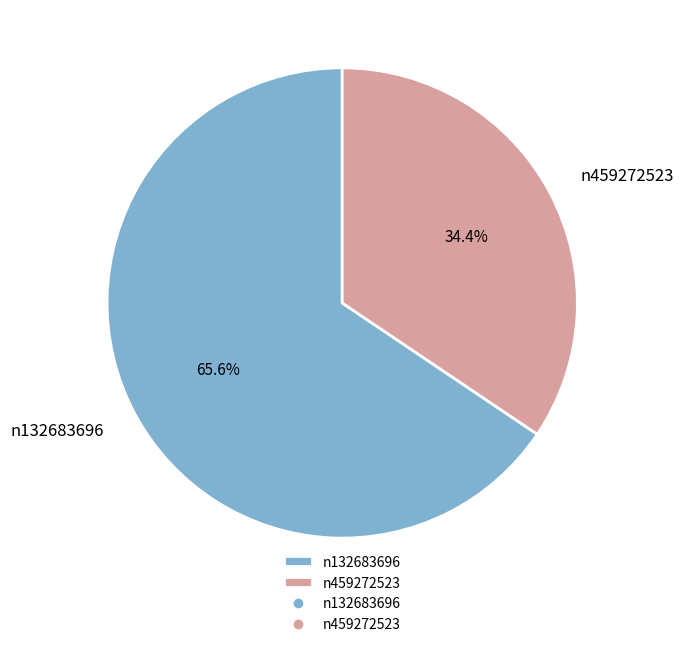

Rank the categories by value from lowest to highest.

n459272523, n132683696